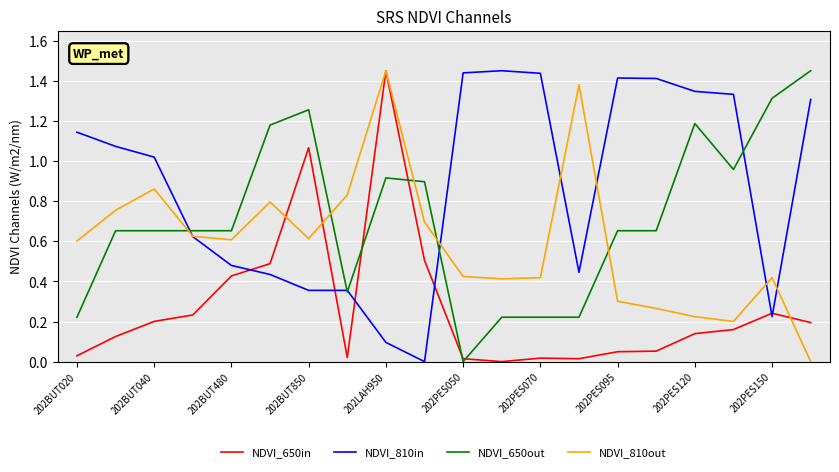

Which series has the largest total across all categories?

NDVI_810in